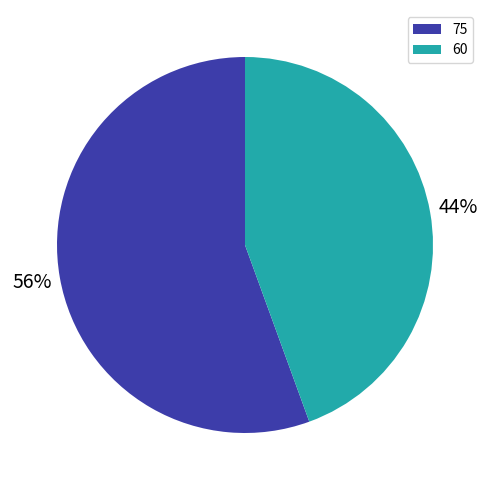

Rank the categories by value from lowest to highest.

60, 75